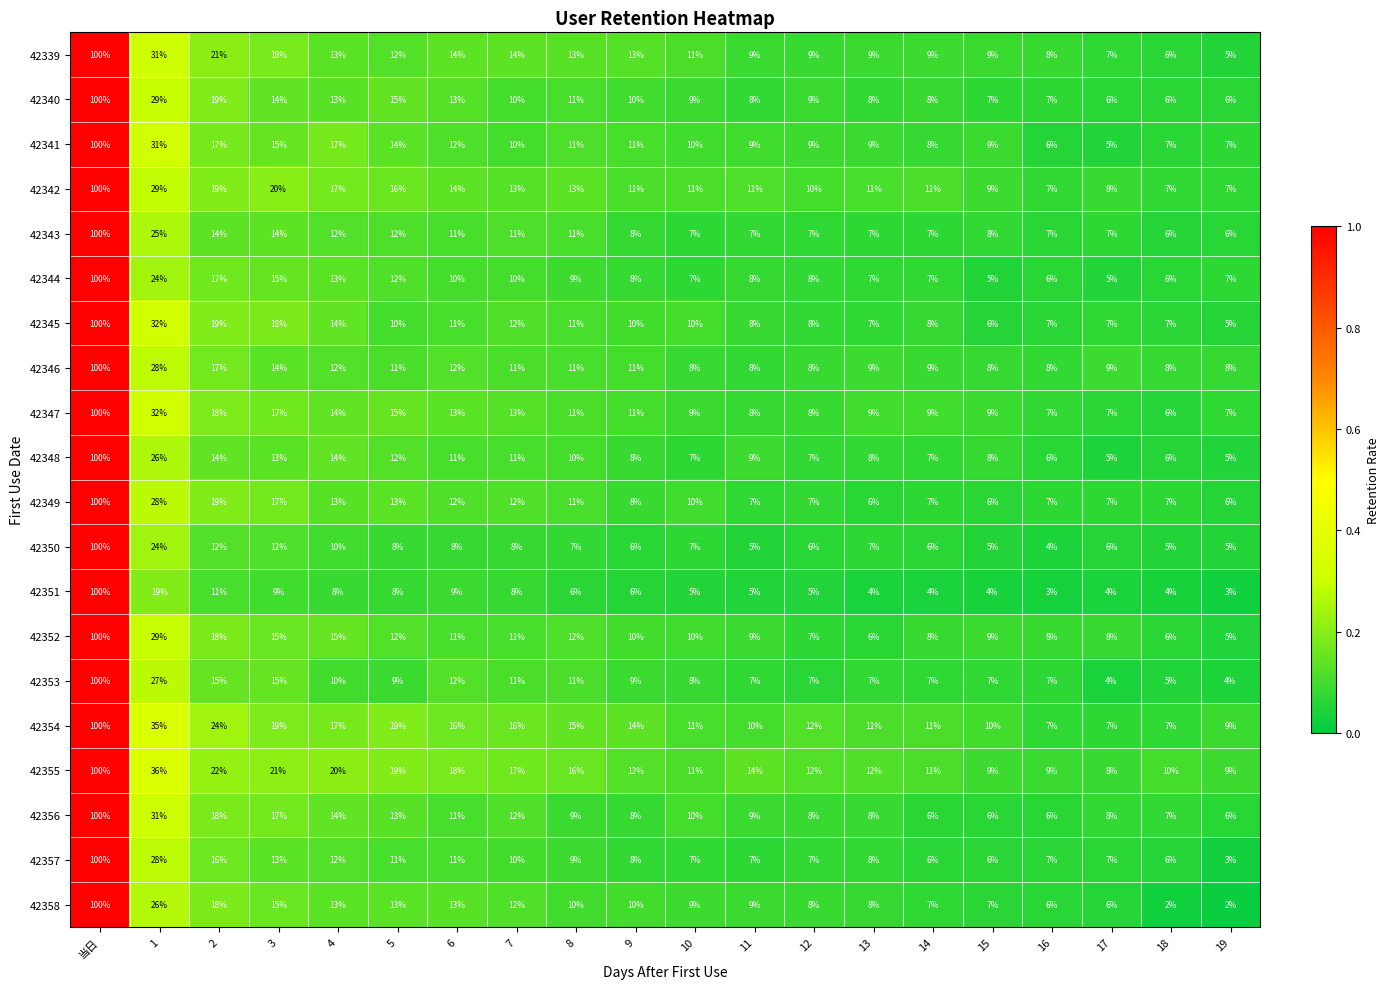

Count the number of data series in this chart.

20